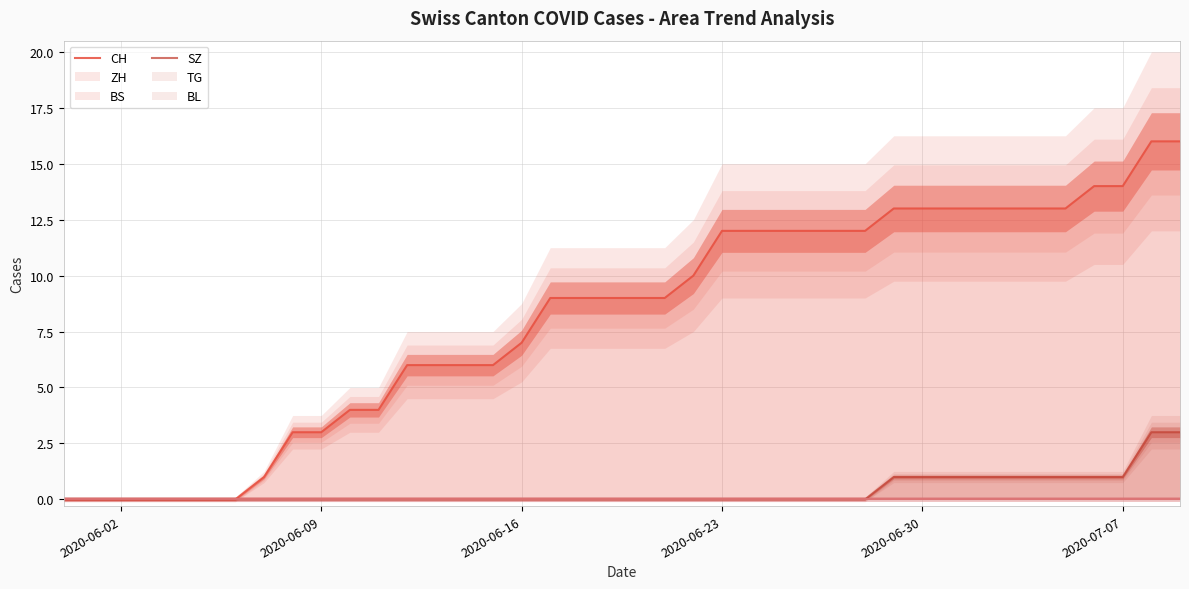

True or false: SZ and CH cross at least once.

False